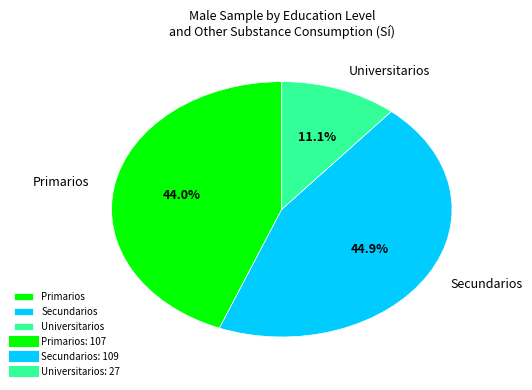

Combined, do Primarios and Universitarios account for over 50%?

Yes